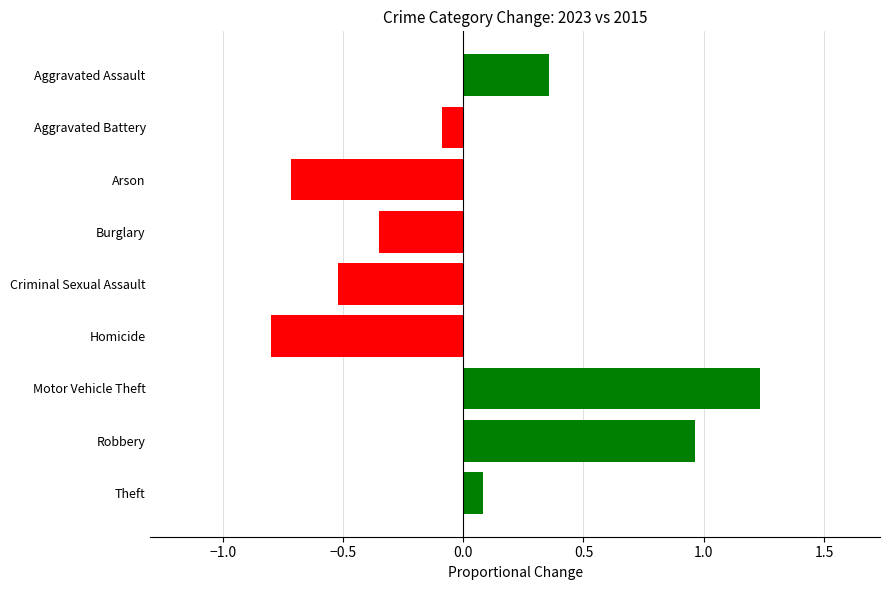

List the labels in order of value, smallest first.

Homicide, Arson, Criminal Sexual Assault, Burglary, Aggravated Battery, Theft, Aggravated Assault, Robbery, Motor Vehicle Theft